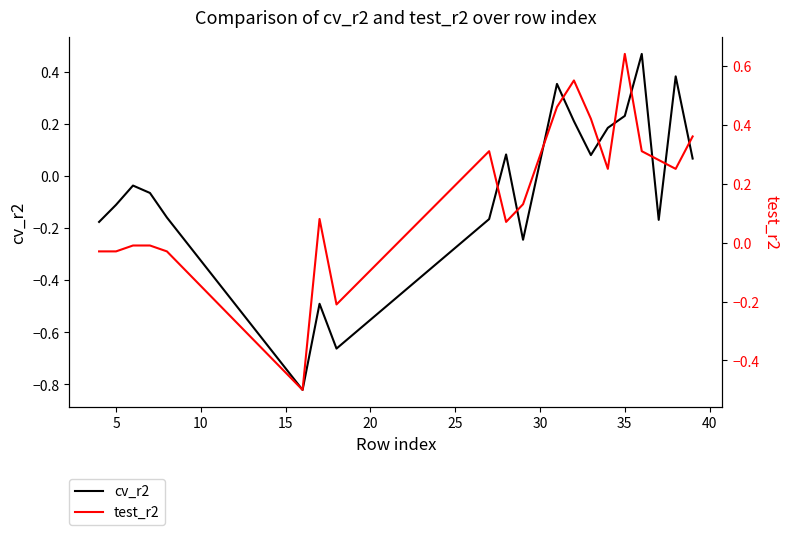

True or false: cv_r2 and test_r2 cross at least once.

True